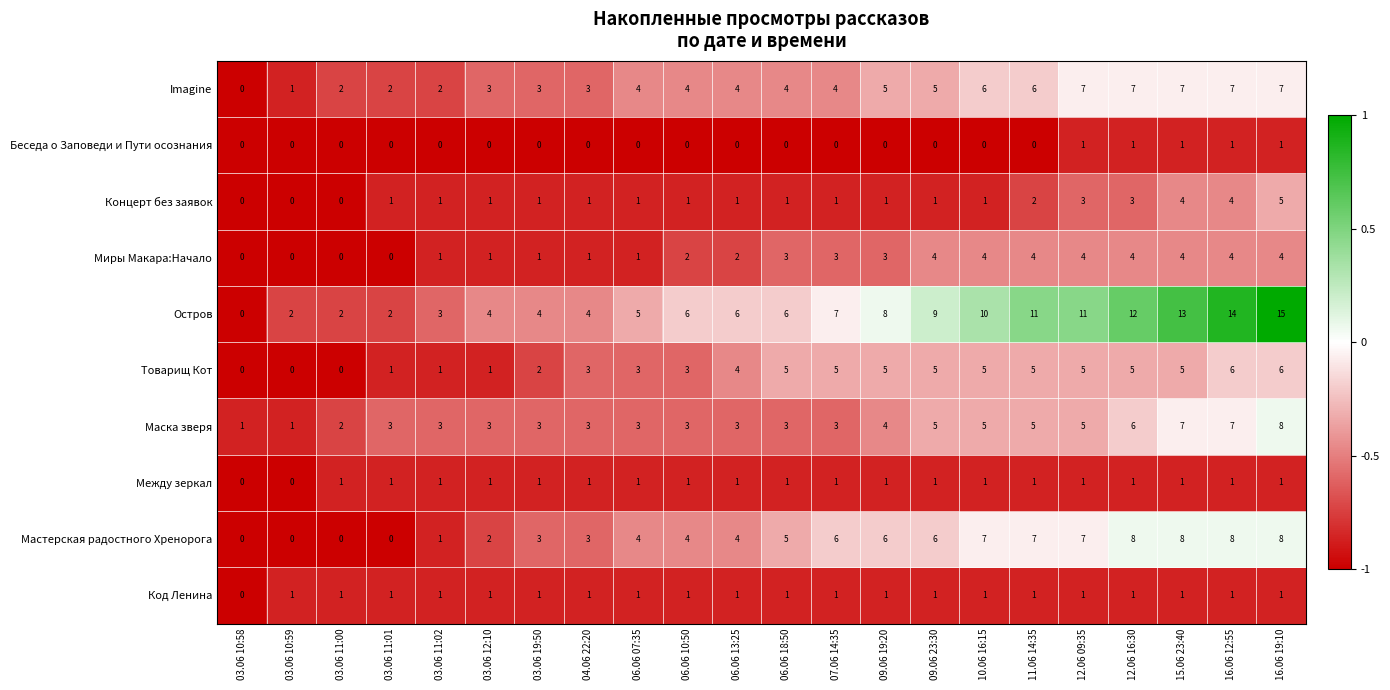

What value does the Imagine series have at 11.06 14:35?

6